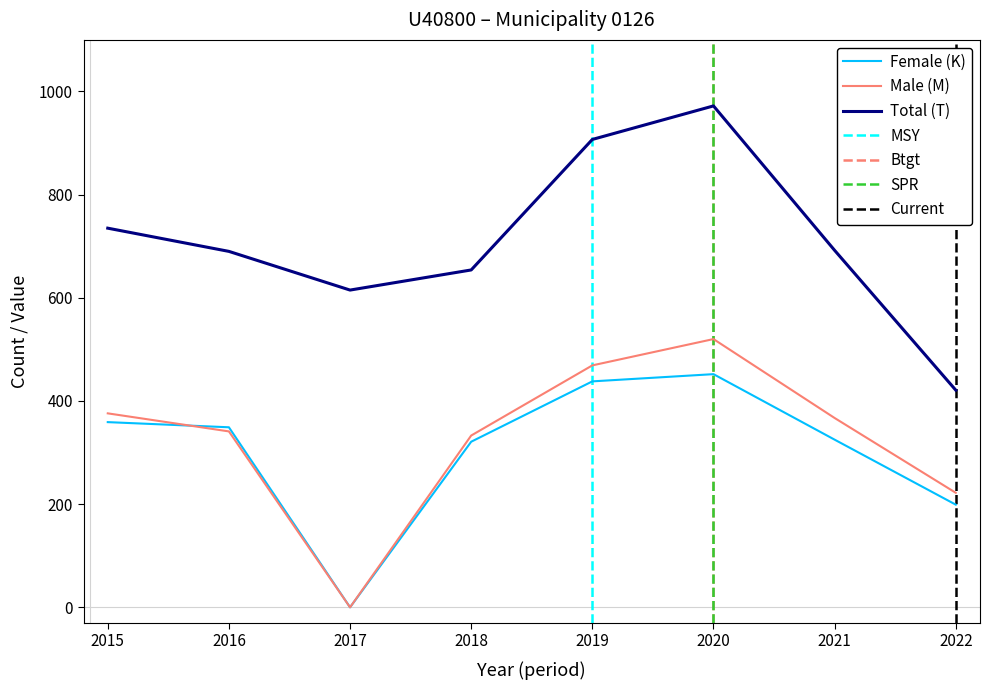

Rank the categories by Male (M) value from highest to lowest.

2020, 2019, 2015, 2021, 2016, 2018, 2022, 2017